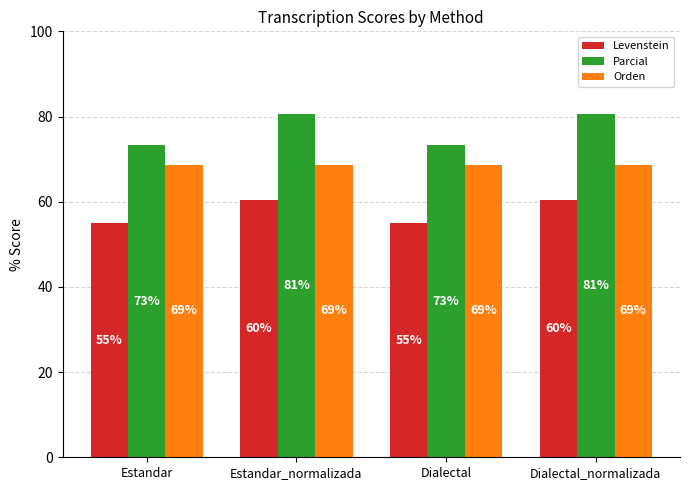

Between Estandar and Dialectal_normalizada, which series saw the biggest shift?

Parcial